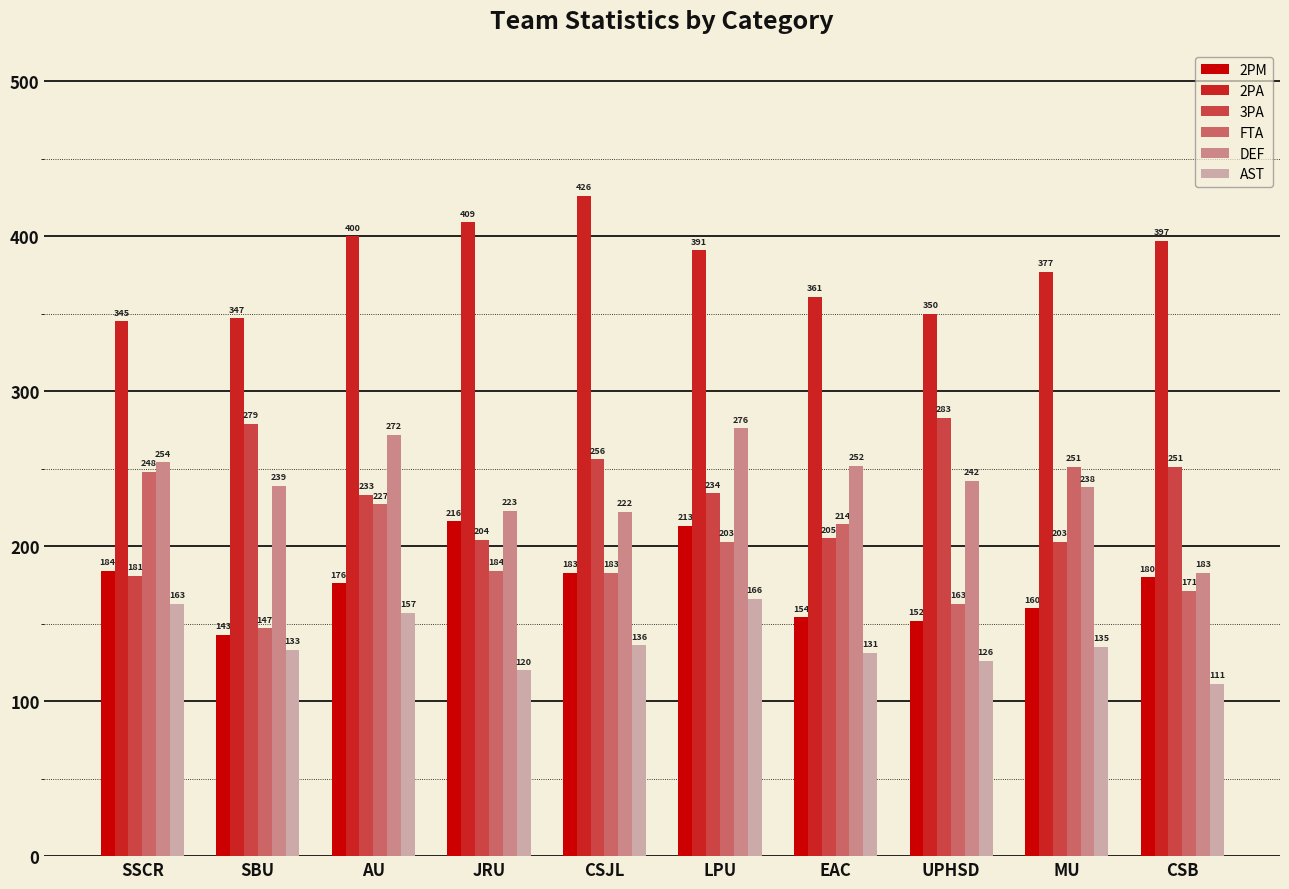

List the labels in order of FTA value, largest first.

MU, SSCR, AU, EAC, LPU, JRU, CSJL, CSB, UPHSD, SBU